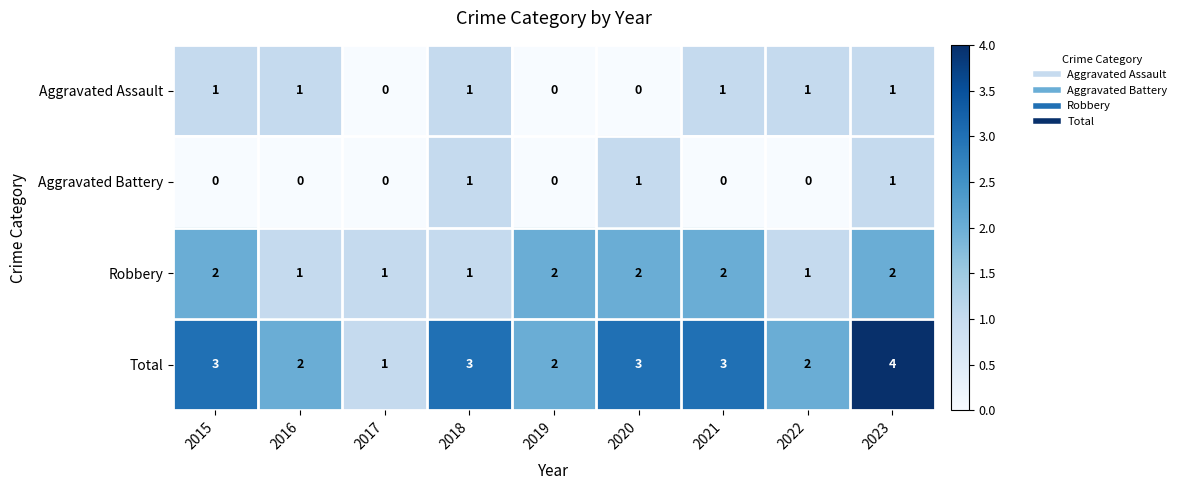

Is it true that Aggravated Battery equals 2 at 2020?

False